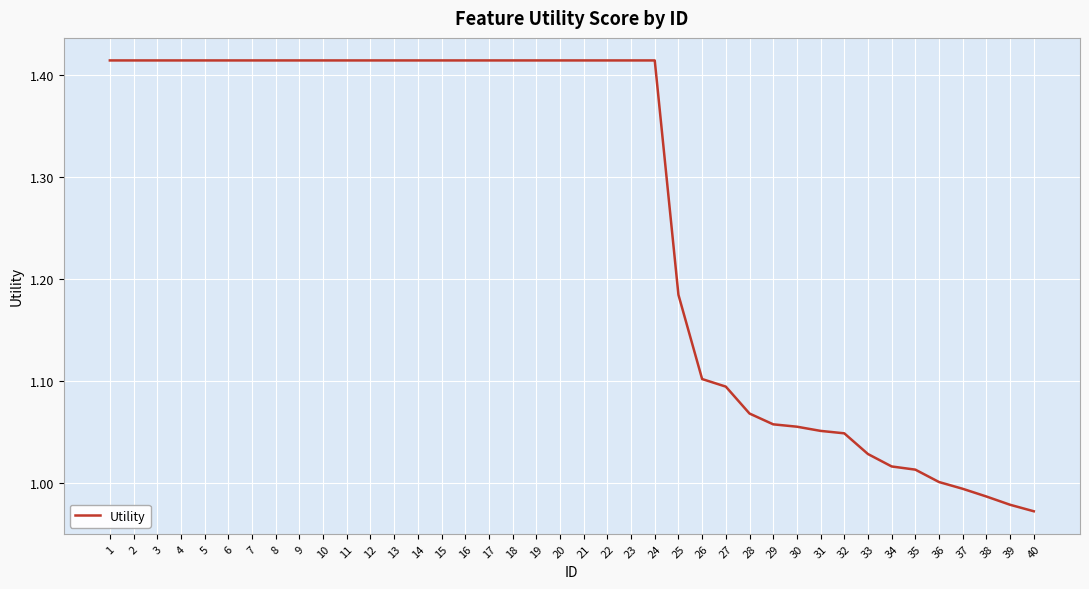

Is it true that the value at 7 is 0.8?

False